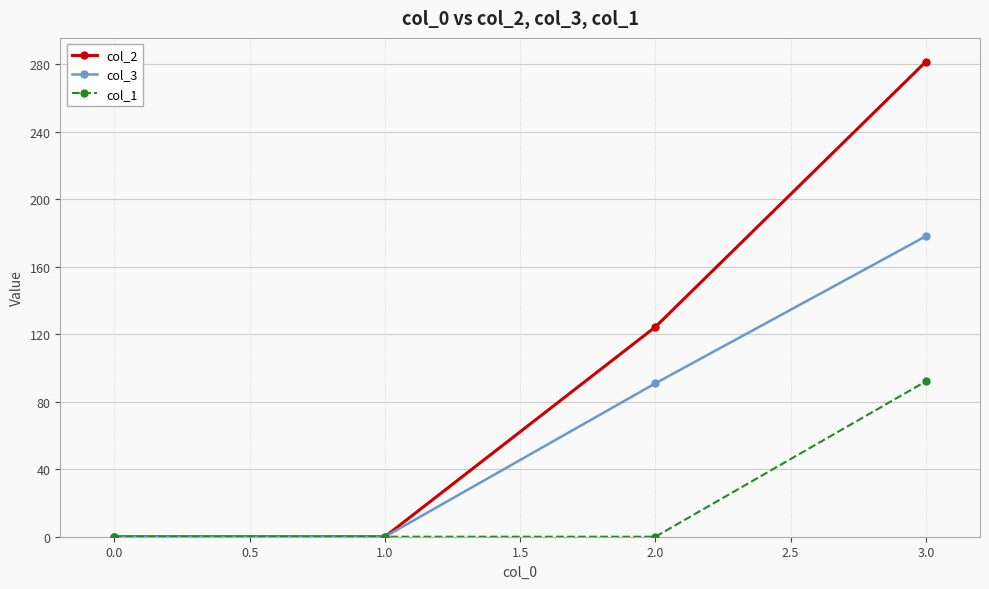

Reading left to right, transcribe all the data shown in this chart.

col_2: 0.0	0.0	124.3	281.5
col_3: 0.0	0.0	90.9	178.0
col_1: 0.0	0.0	0.0	92.1